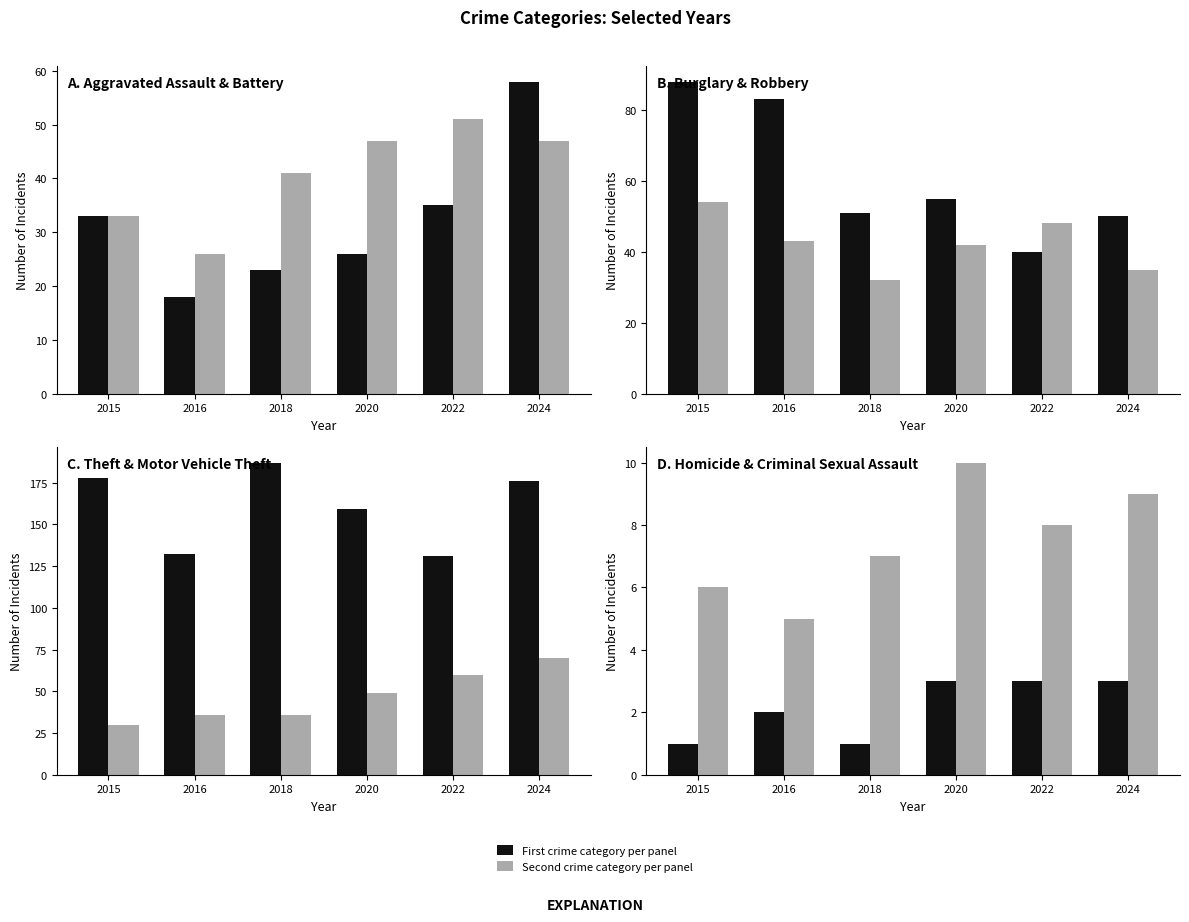

The 2018 series shows 23 at Aggravated Assault. True or false?

True